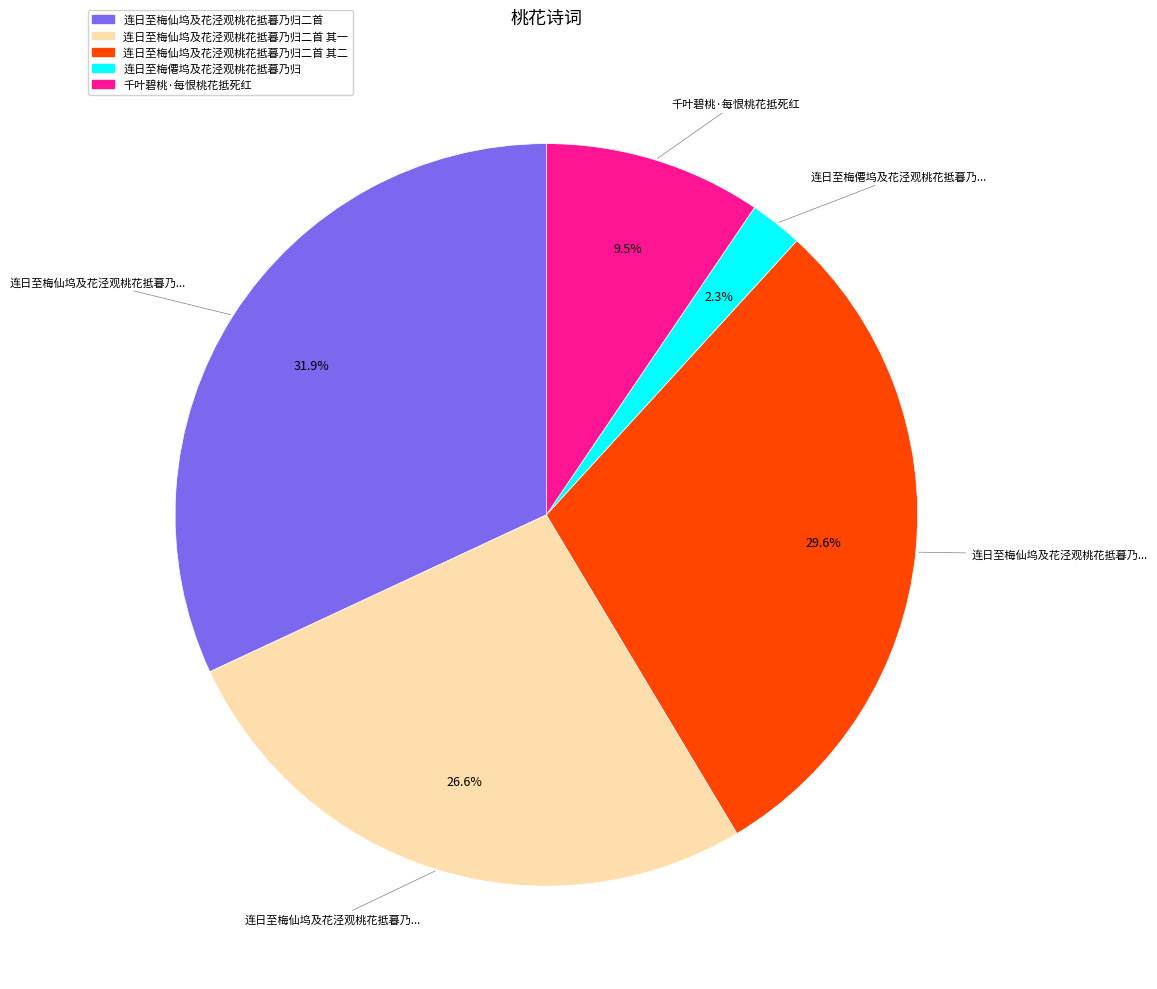

Is there any slice that represents more than half of the pie?

No